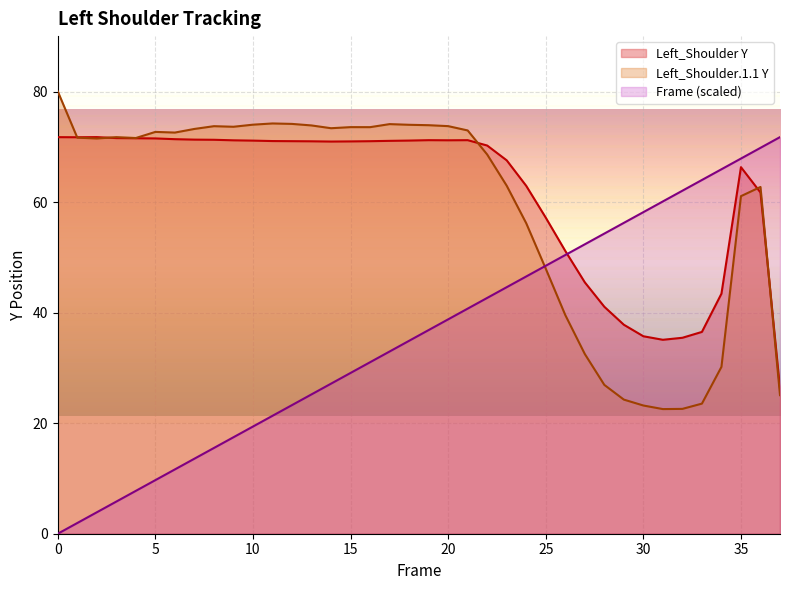

The Left_Shoulder_Y2 series shows 71.8 at 3. True or false?

True